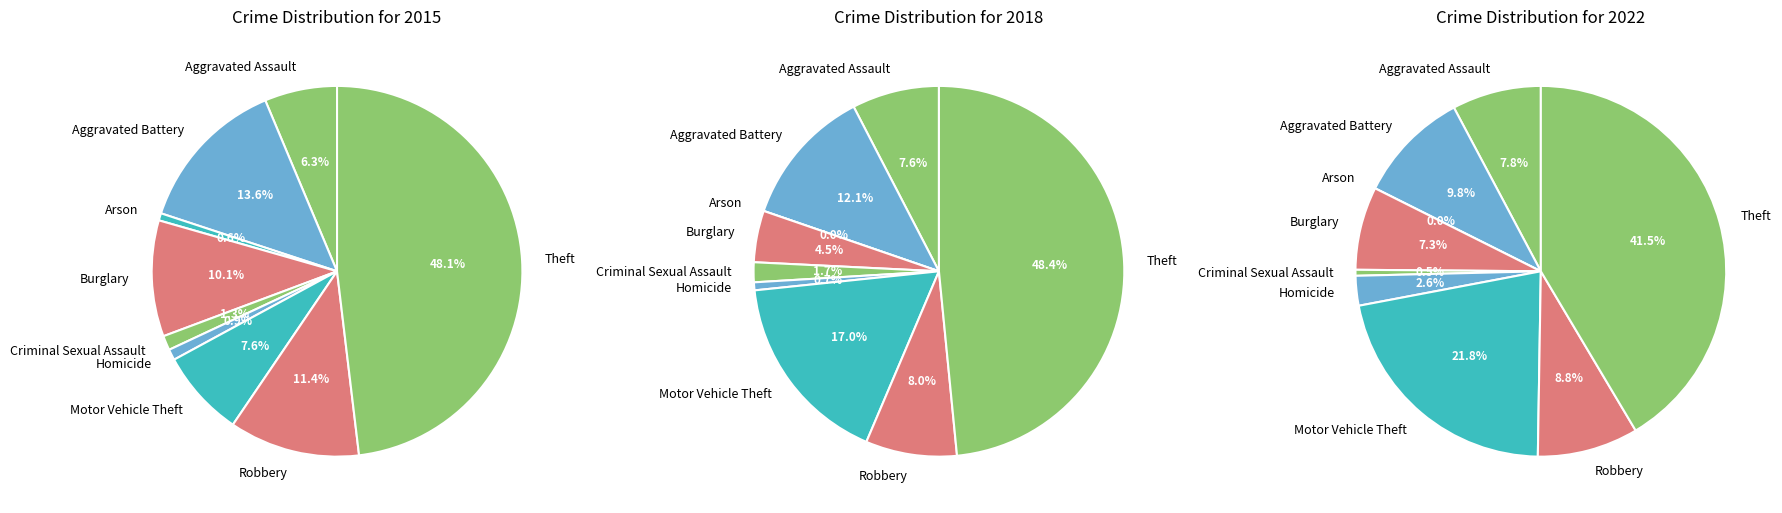

What percentage is NOT represented by Burglary?

89.9%